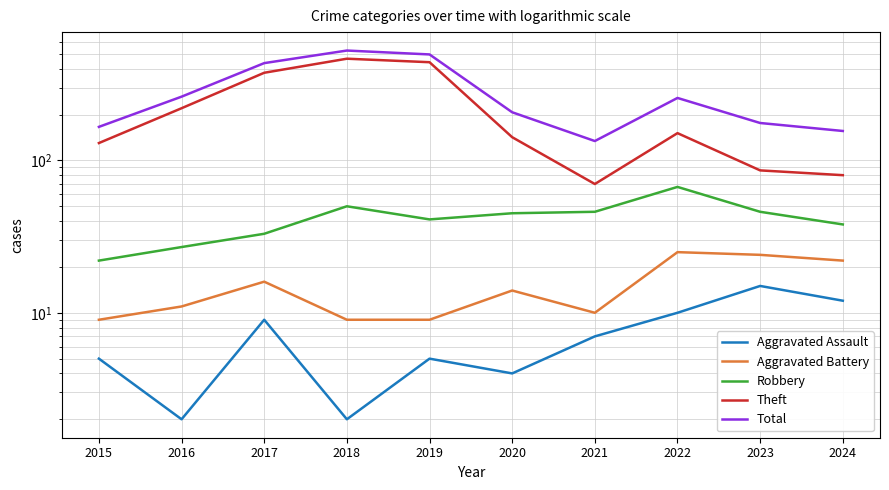

Which category has the lowest value in the Total series?

2021